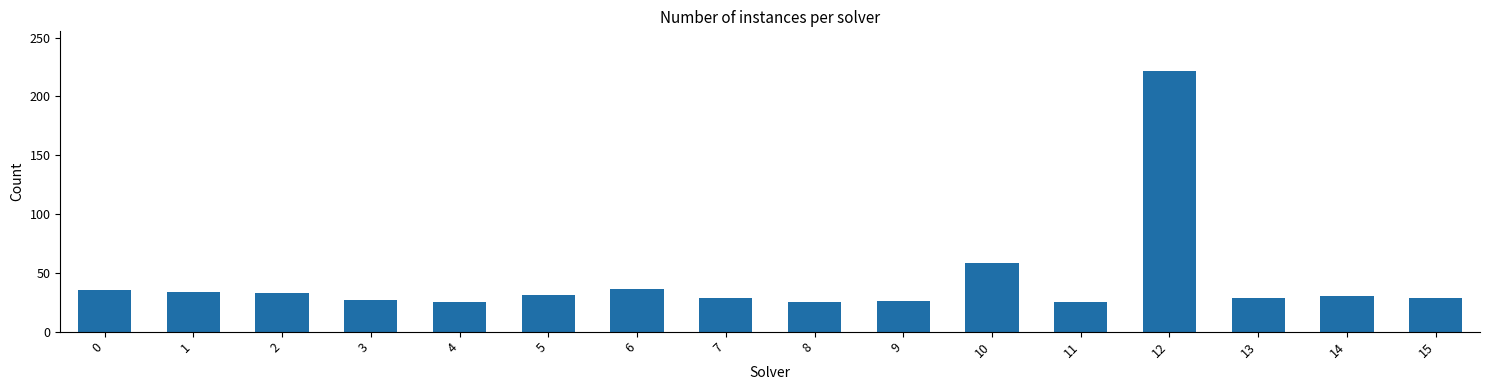

At which label is the value closest to 123?

10